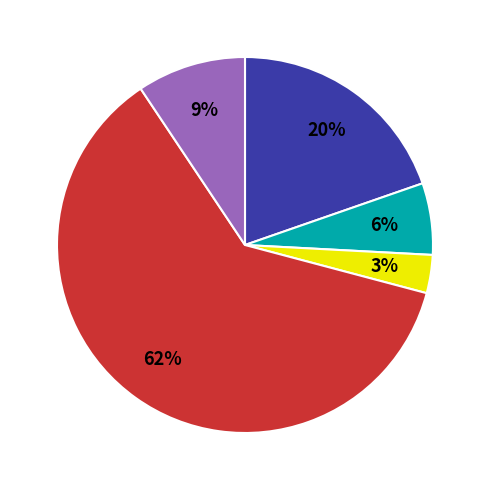

Is there a majority slice in this chart?

Yes